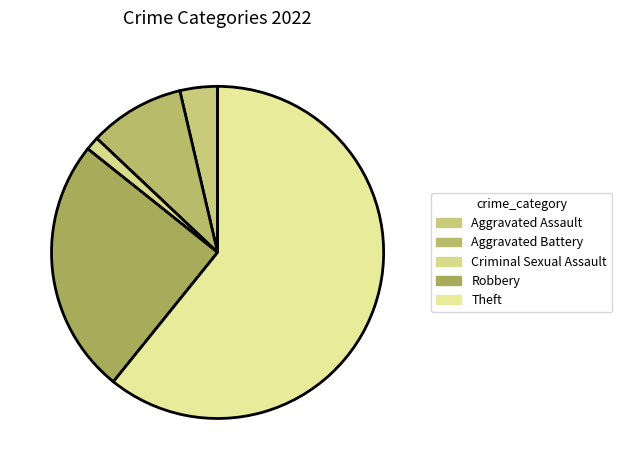

Rank the categories by value from highest to lowest.

Theft, Robbery, Aggravated Battery, Aggravated Assault, Criminal Sexual Assault